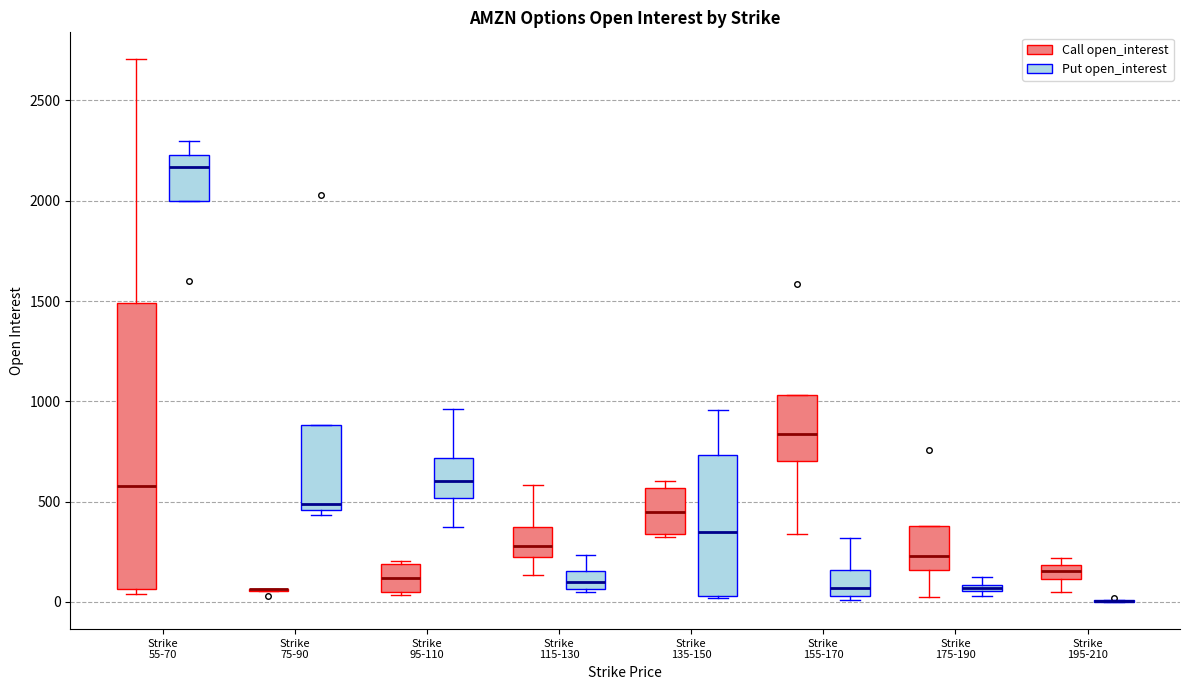

Where does the median line of the box for Strike 115-130 (Put open_interest) sit on the y-axis? The values are not printed on the chart, so give them approximately, as read against the axis.

100